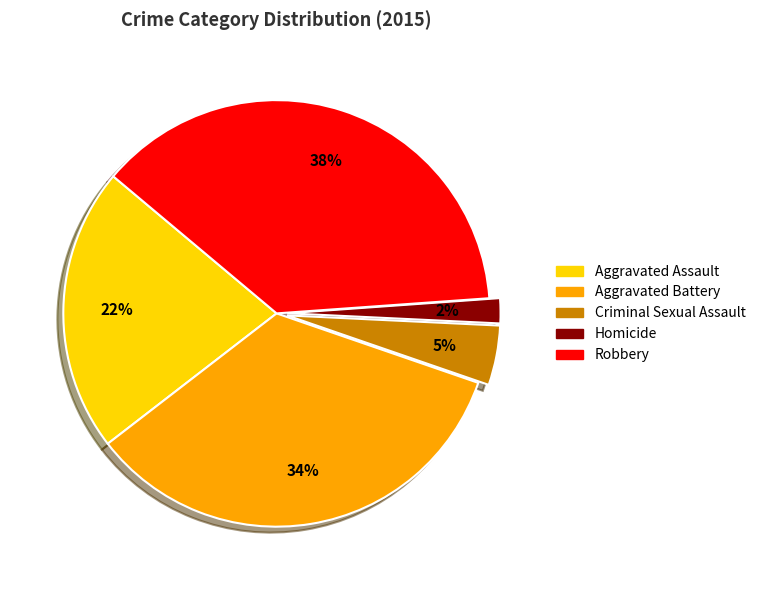

Does Aggravated Battery represent more than half of the total?

No